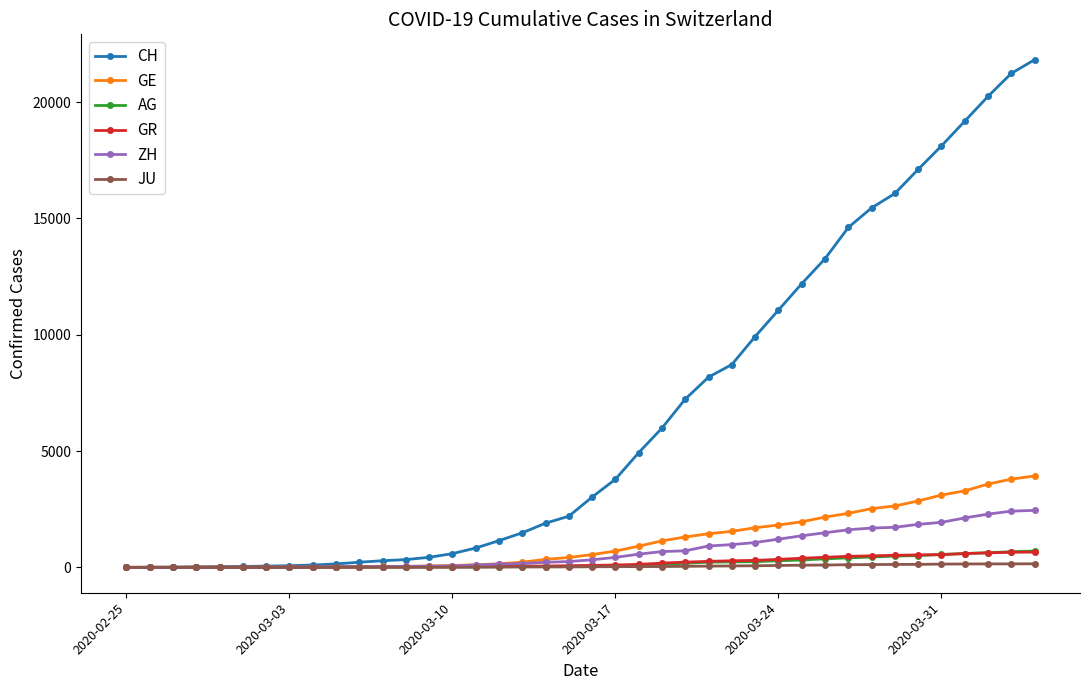

What is the maximum value for GE?

3928